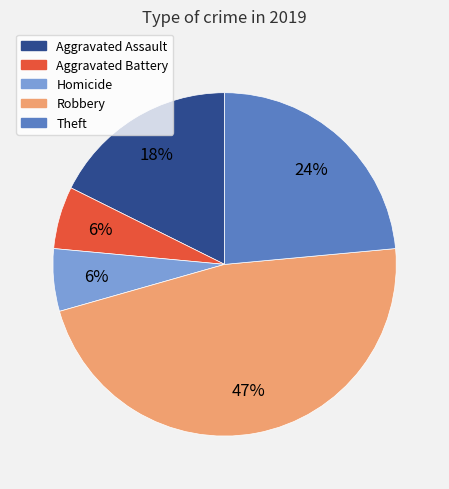

Is there any slice that represents more than half of the pie?

No